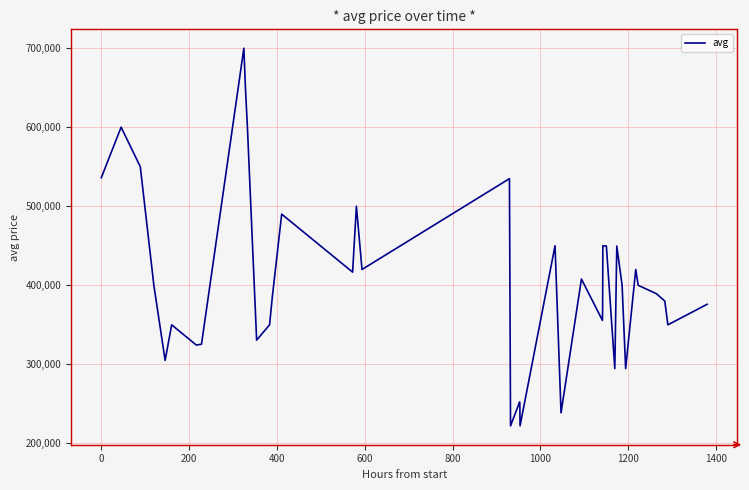

What is the difference between the maximum and minimum values?

477666